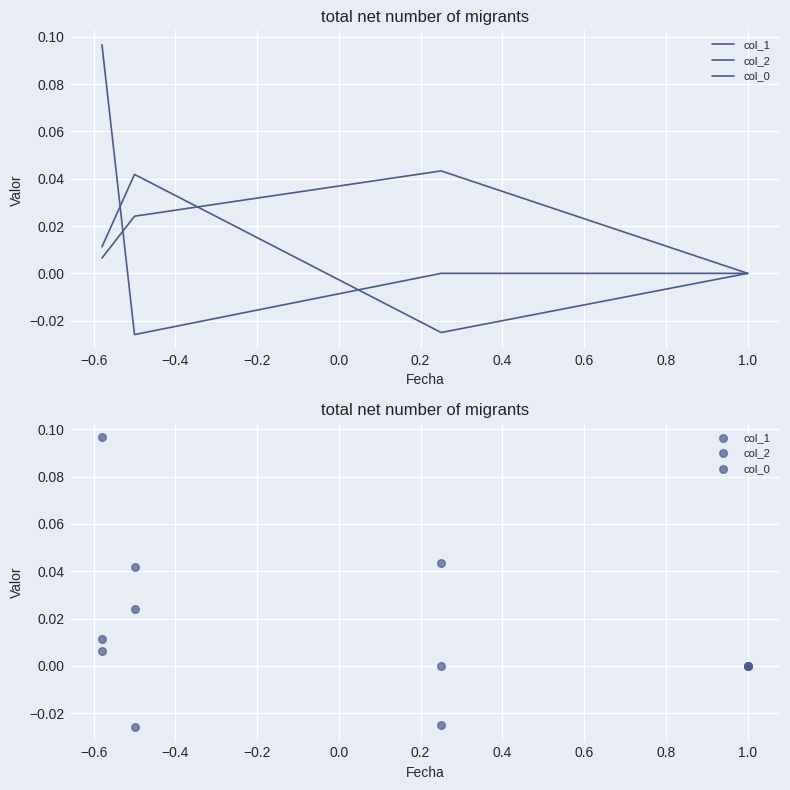

Which series has the widest spread of Y values?

col_0